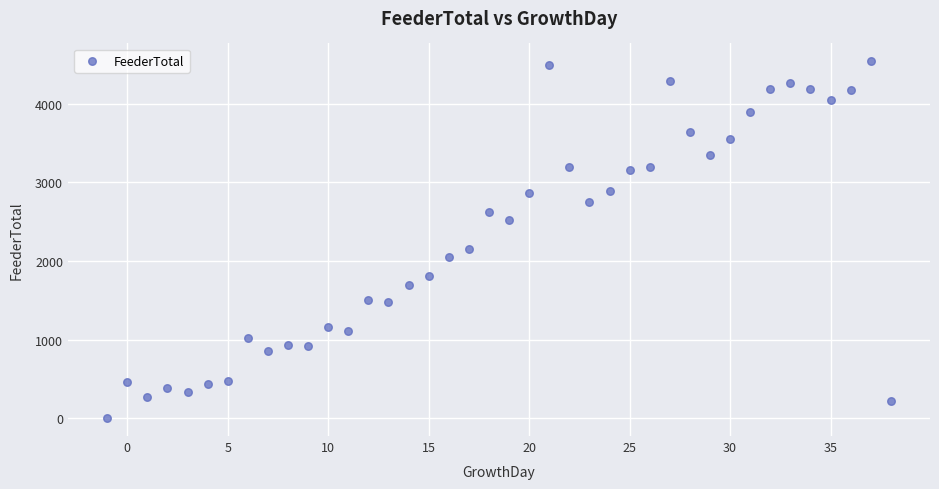

What is the range of X values (max minus min)?

39